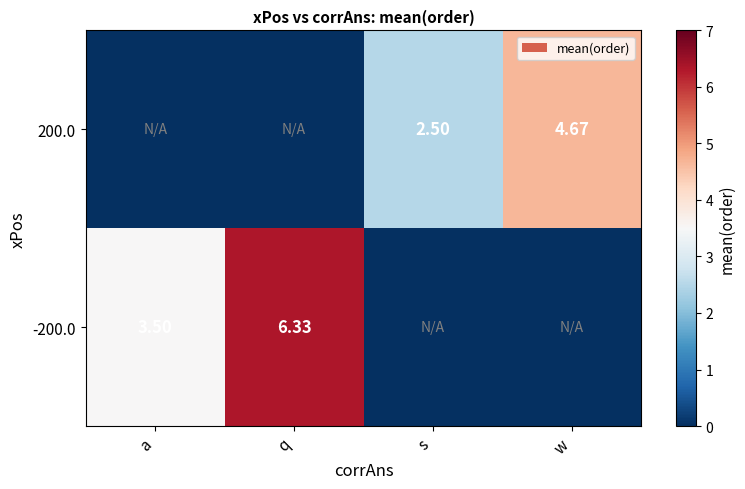

What is the total value across all series at a?

3.5